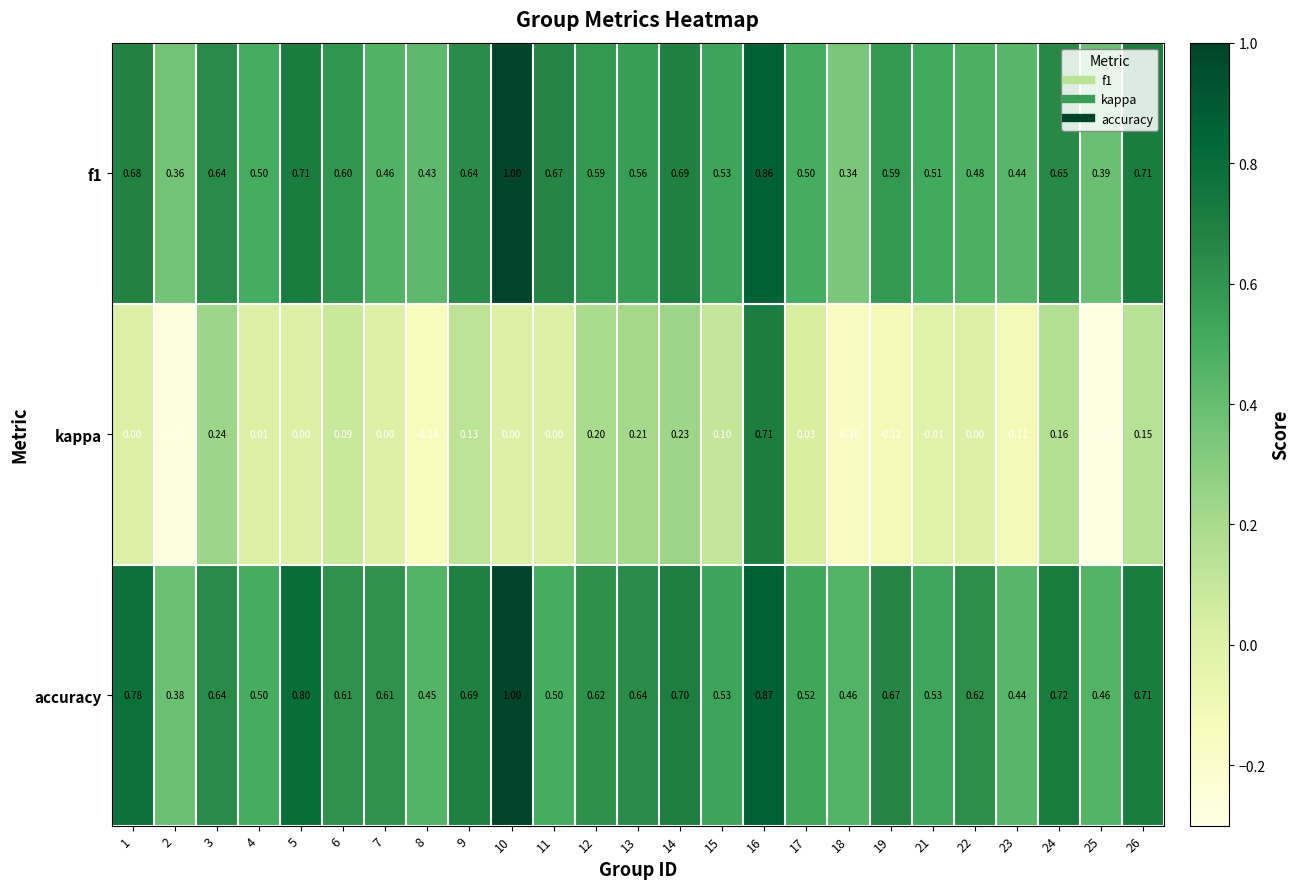

What is the total value across all series at 21?

1.0